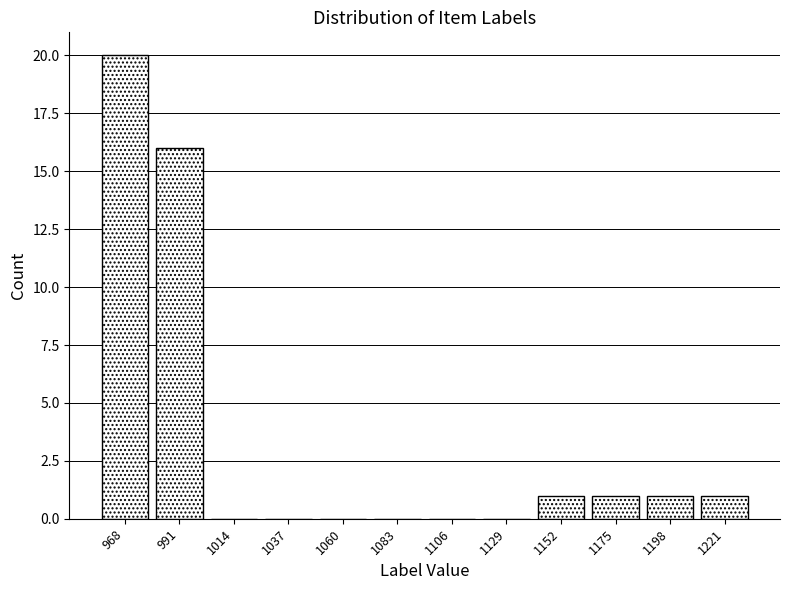

Reading left to right, list every bar in this chart as the range it spans on the x-axis followed by its height. Neither the bar edges nor the heights are printed on the chart, so give them approximately, as read against the axes.

957 to 980: 20
980 to 1003: 16
1003 to 1026: 0
1026 to 1049: 0
1049 to 1072: 0
1072 to 1095: 0
1095 to 1118: 0
1118 to 1141: 0
1141 to 1164: 1
1164 to 1187: 1
1187 to 1210: 1
1210 to 1233: 1